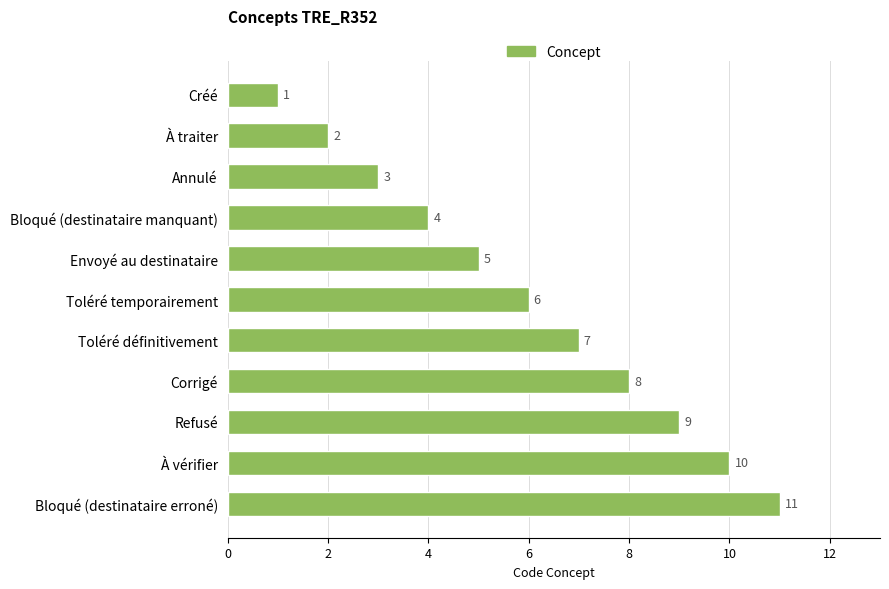

What is the difference between the maximum and minimum values?

10